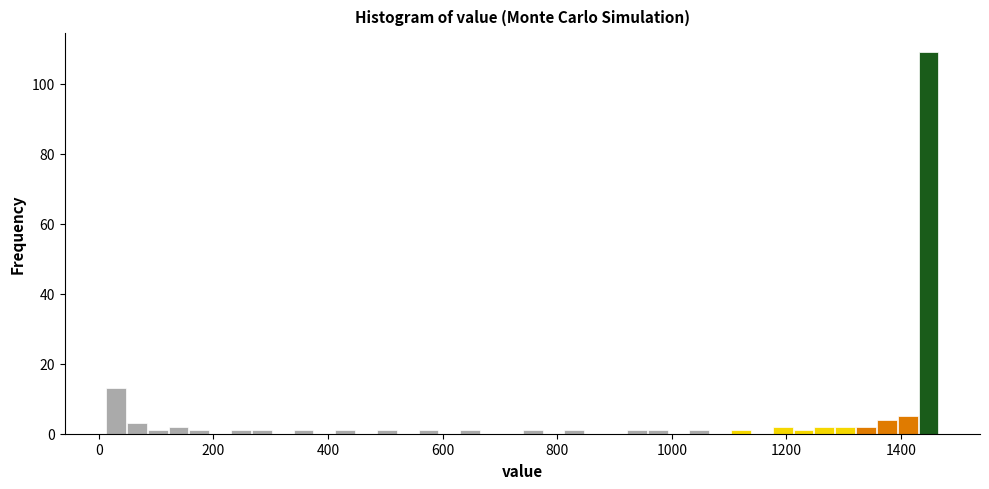

Read against the x-axis, roughly where is the centre of the tallest bar?

1440